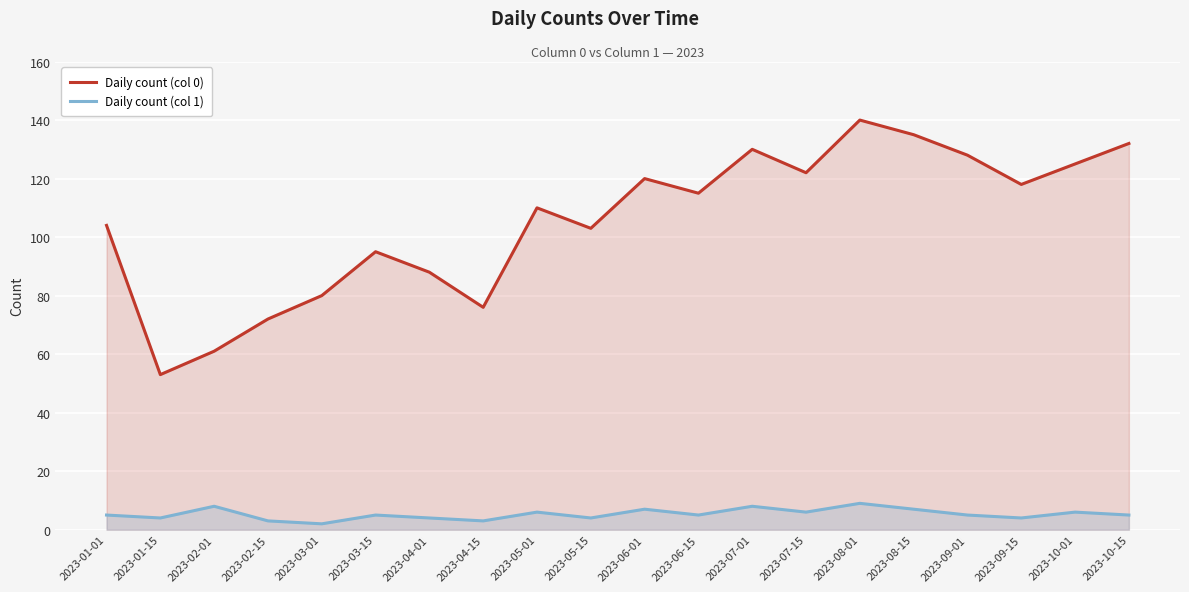

Reading right to left, transcribe all the data shown in this chart.

Daily count (col 0): 132	125	118	128	135	140	122	130	115	120	103	110	76	88	95	80	72	61	53	104
Daily count (col 1): 5	6	4	5	7	9	6	8	5	7	4	6	3	4	5	2	3	8	4	5